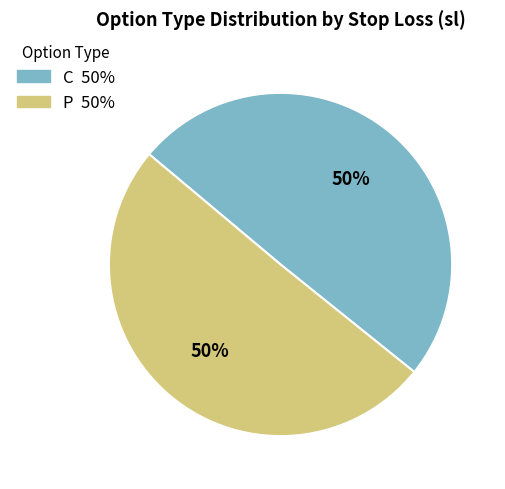

How many segments does this pie chart have?

2